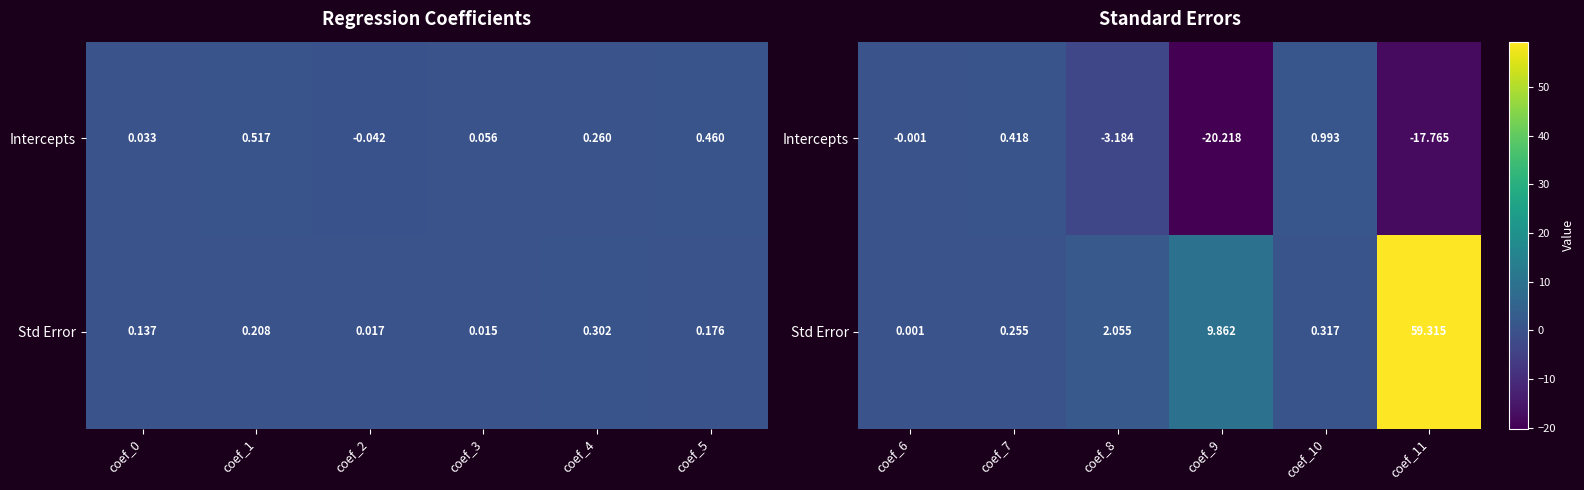

Which series has the largest range (max minus min)?

Std Error